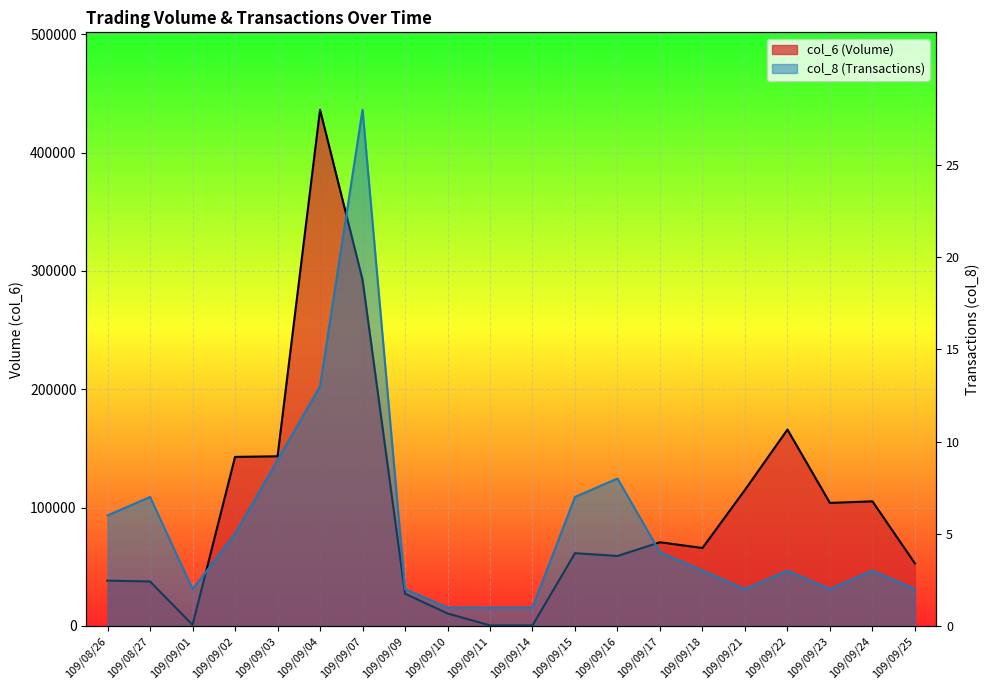

How many lines are shown in the chart?

2